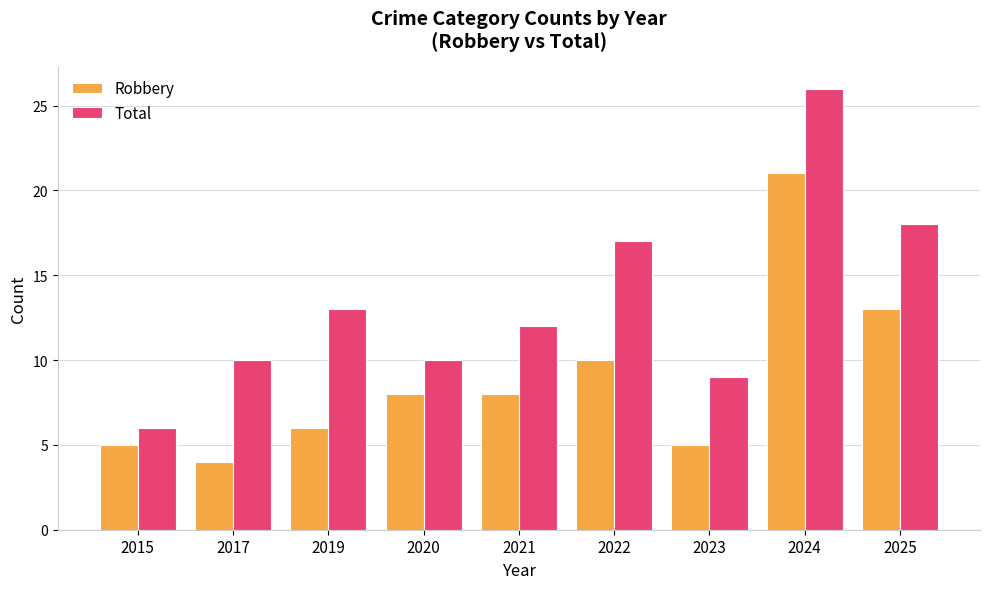

Rank the series at 2020 from highest to lowest value.

Total, Robbery